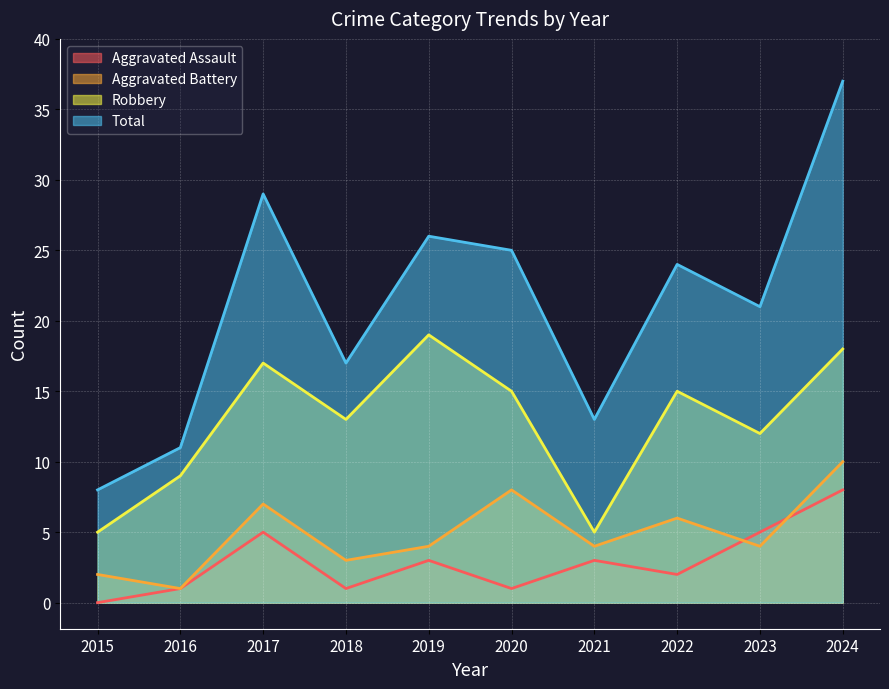

What is the value of the Aggravated Battery point at the 3rd from the left?

7